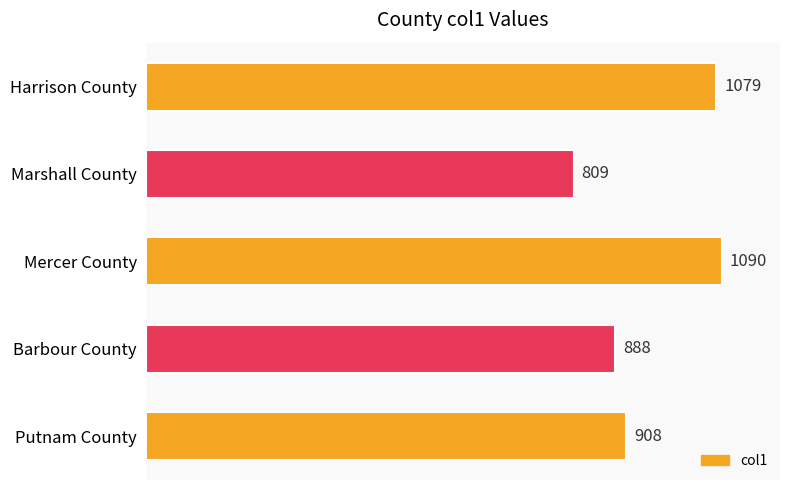

Reading bottom to top, what are all the values shown in this chart?

908	888	1090	809	1079